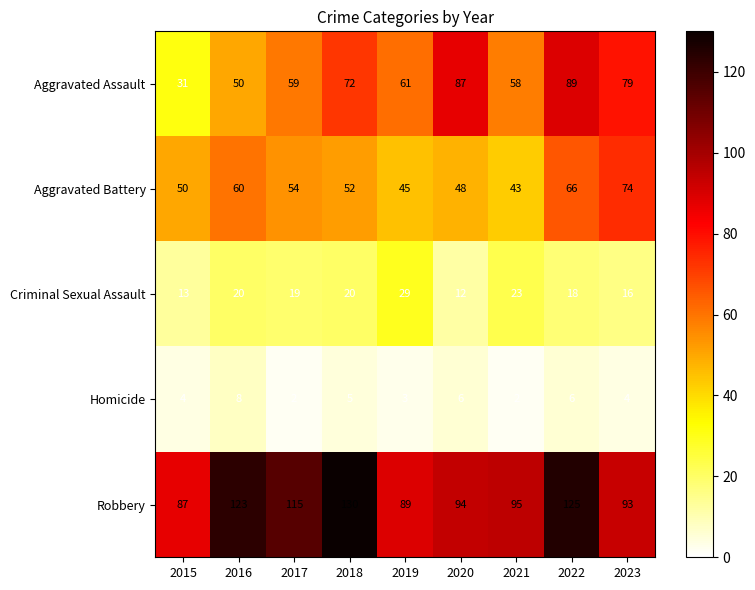

The value of Robbery at 2022 is 183. True or false?

False